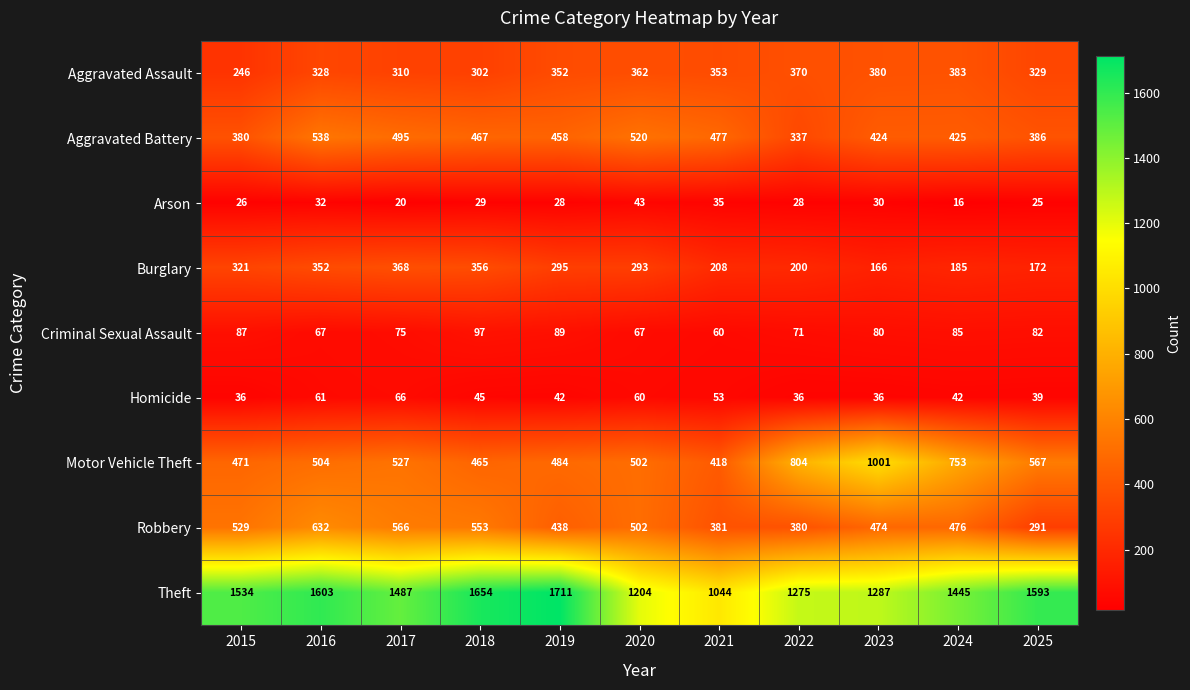

What is the approximate value of Aggravated Battery at 2022?

337